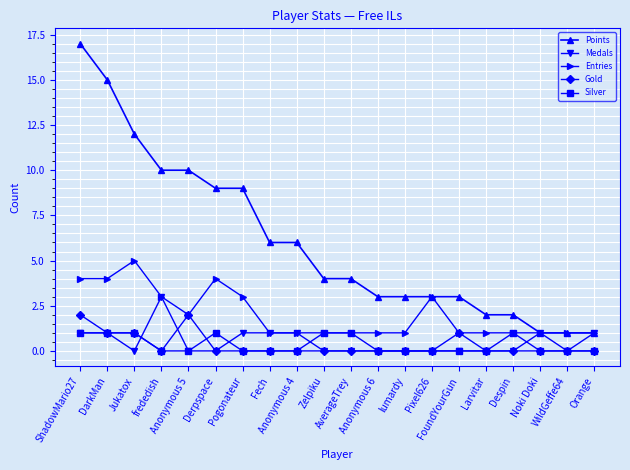

The Silver series shows 1 at Derpspace. True or false?

True